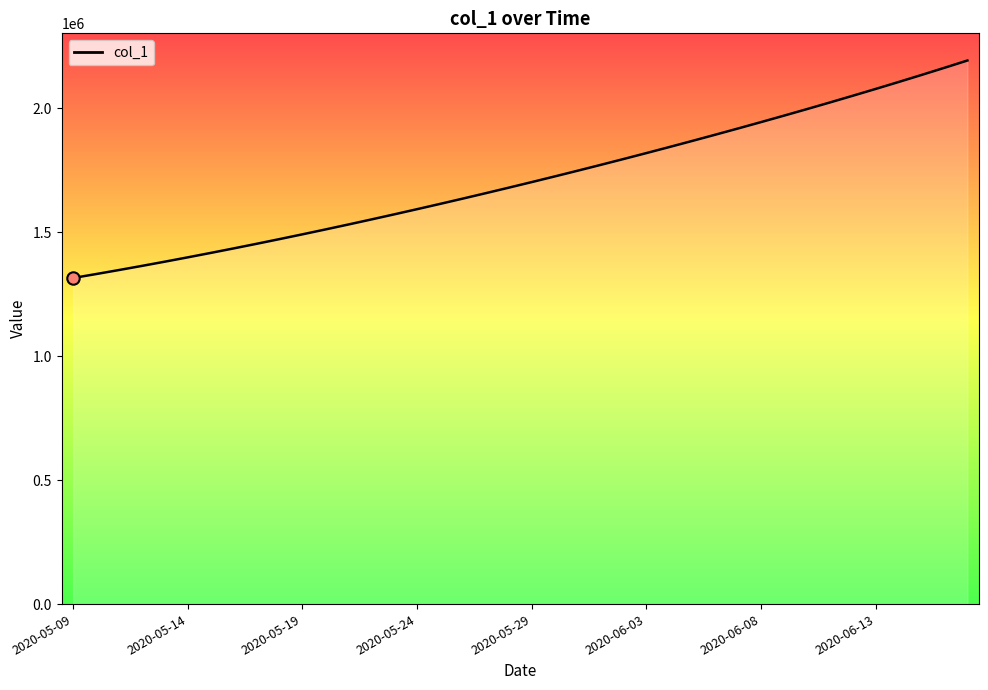

What is the difference between the maximum and minimum values?

877083.0